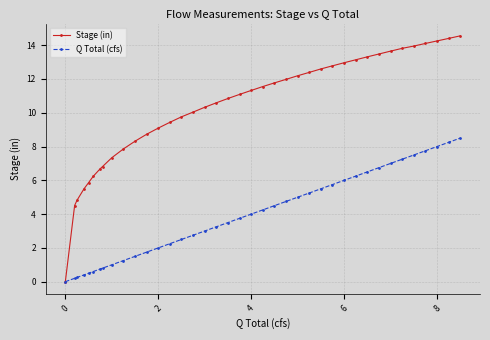

Which series has the largest range (max minus min)?

Stage (in)